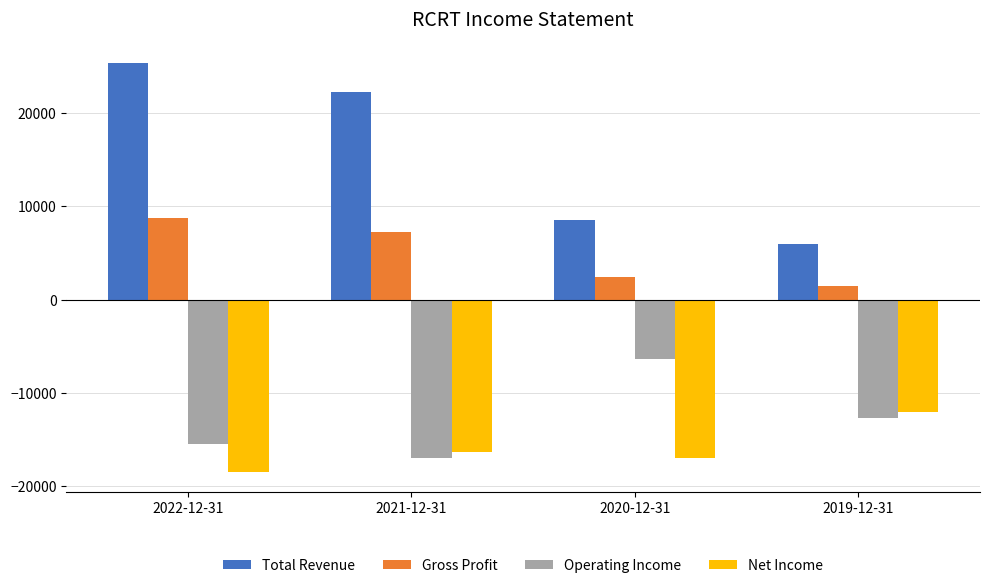

What is the label of the 4th bar from the right?

2022-12-31